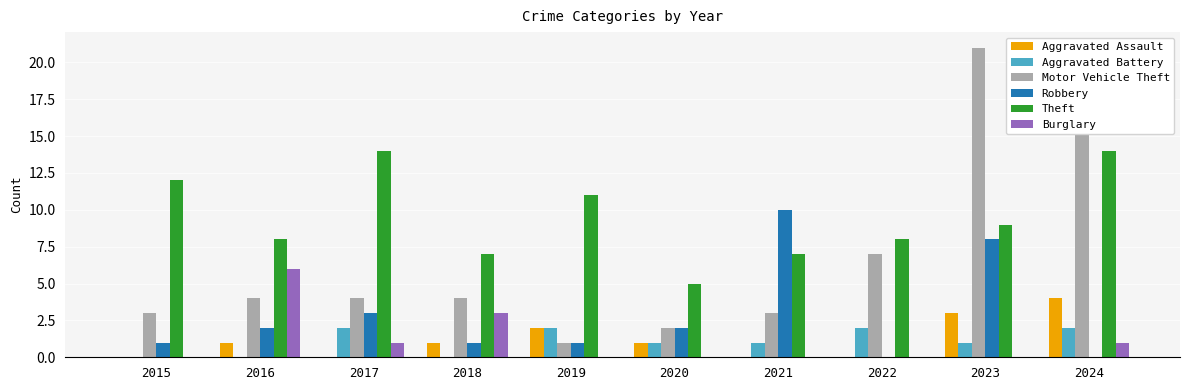

Which series has the largest range (max minus min)?

Motor Vehicle Theft